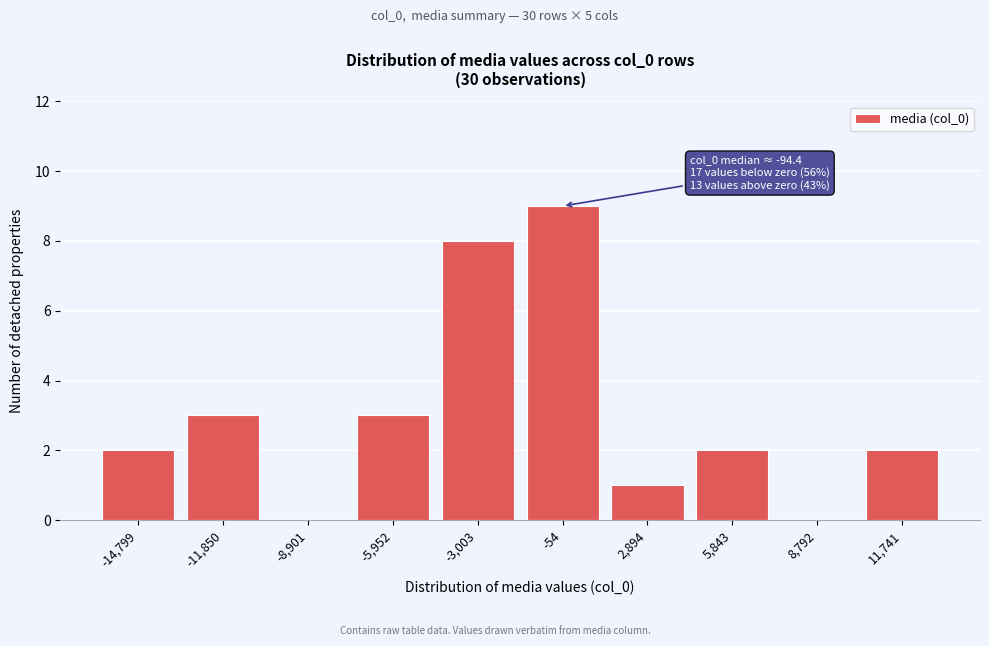

Reading left to right, extract all data points from this chart.

-14,799=2	-11,850=3	-8,901=0	-5,952=3	-3,003=8	-54=9	2,894=1	5,843=2	8,792=0	11,741=2